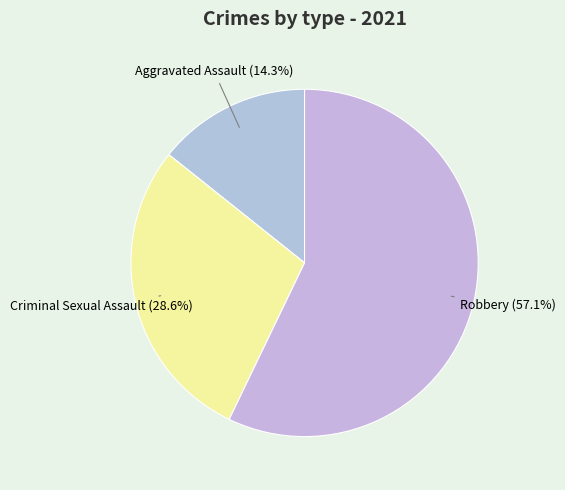

Which category accounts for the majority?

Robbery